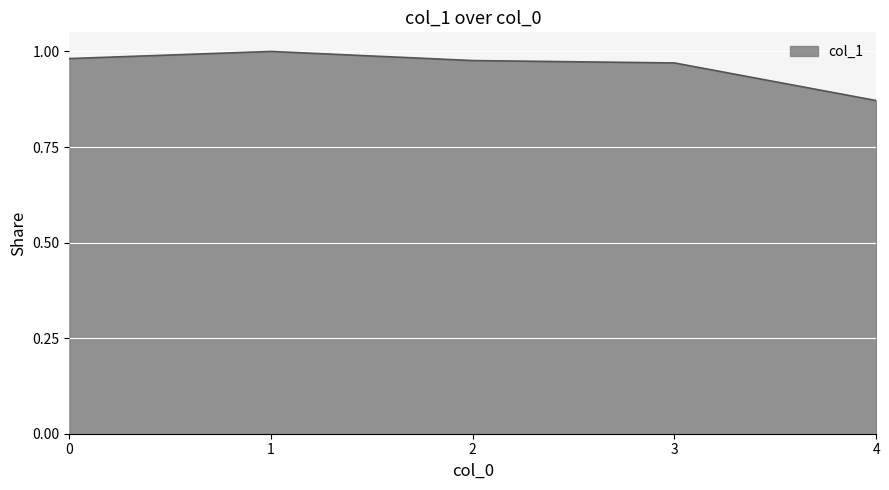

What is the sum of all values?

4.8